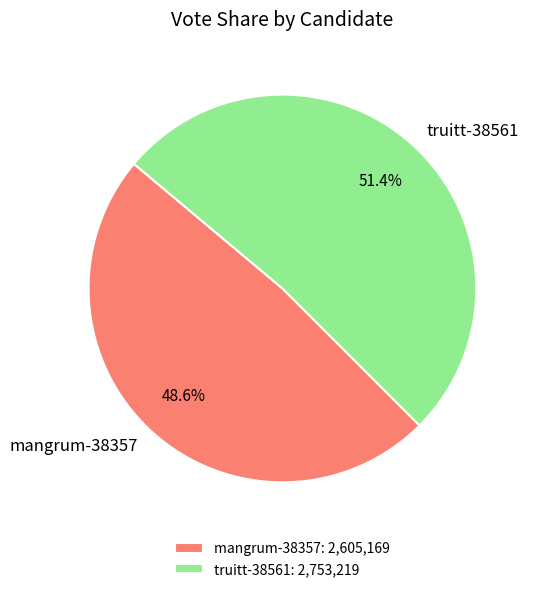

To the nearest percent, what portion does mangrum-38357 represent?

49%